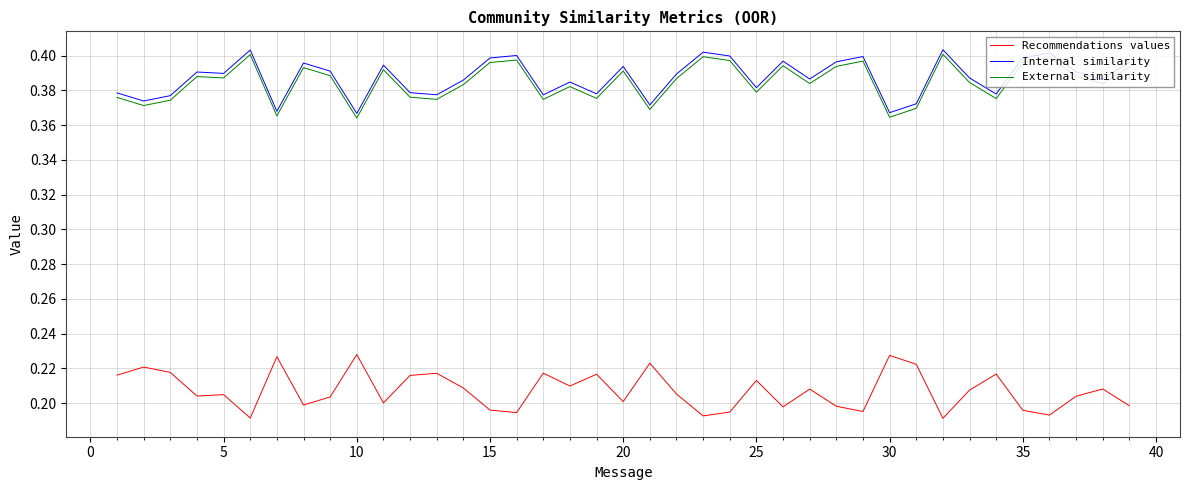

How many Internal similarity values are between 0 and 1?

39